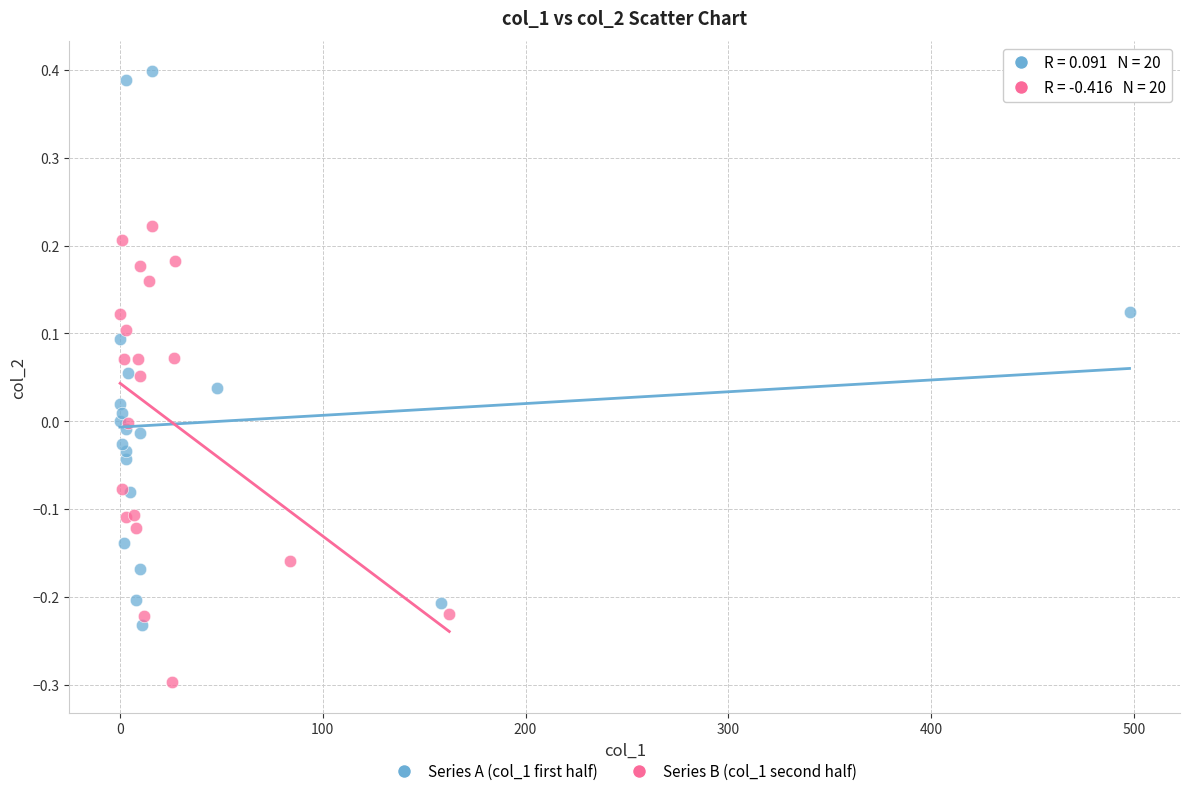

Which series has the widest spread of Y values?

Series A (col_1 first half)